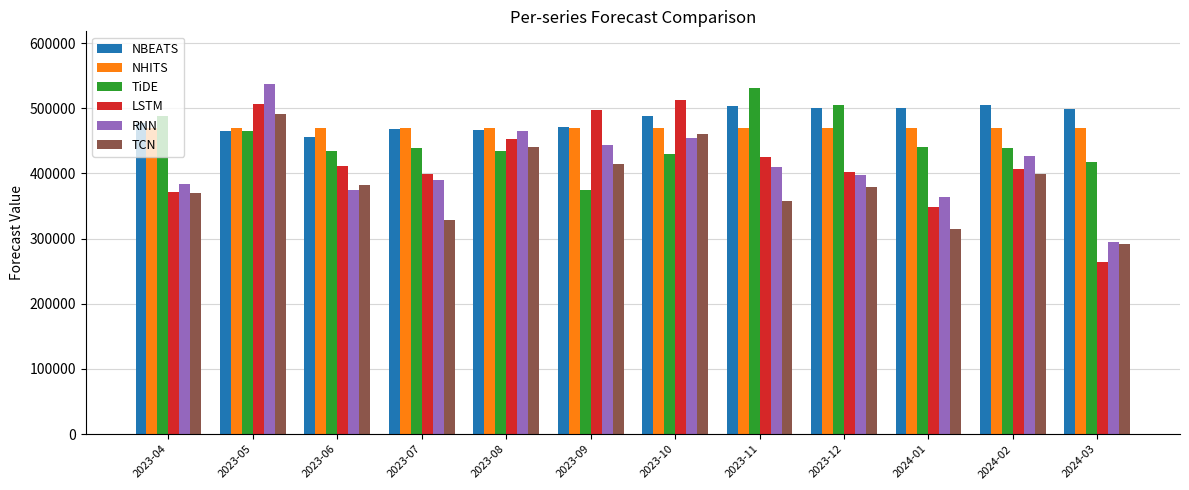

True or false: TCN has a value of 765520.2 at 2023-10.

False